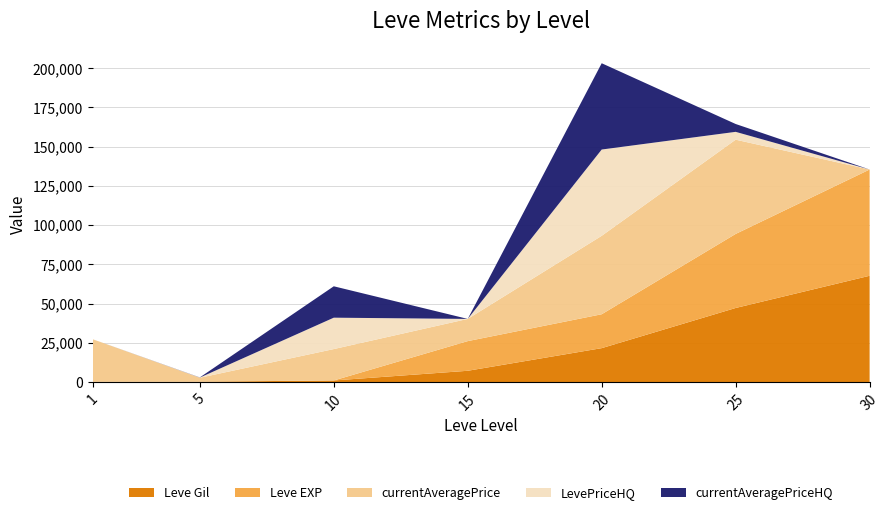

Reading right to left, list all the values displayed in this chart.

Leve Gil: 30=67730	25=47200	20=21600	15=7170	10=990	5=220	1=160
Leve EXP: 30=67730	25=47200	20=21600	15=18910	10=9	5=5	1=1
currentAveragePrice: 30=0	25=60074	20=50000	15=14149	10=20009	5=2507	1=27128
LevePriceHQ: 30=0	25=5000	20=55000	15=0	10=20009	5=100	1=0
currentAveragePriceHQ: 30=0	25=5000	20=55000	15=0	10=20009	5=100	1=0